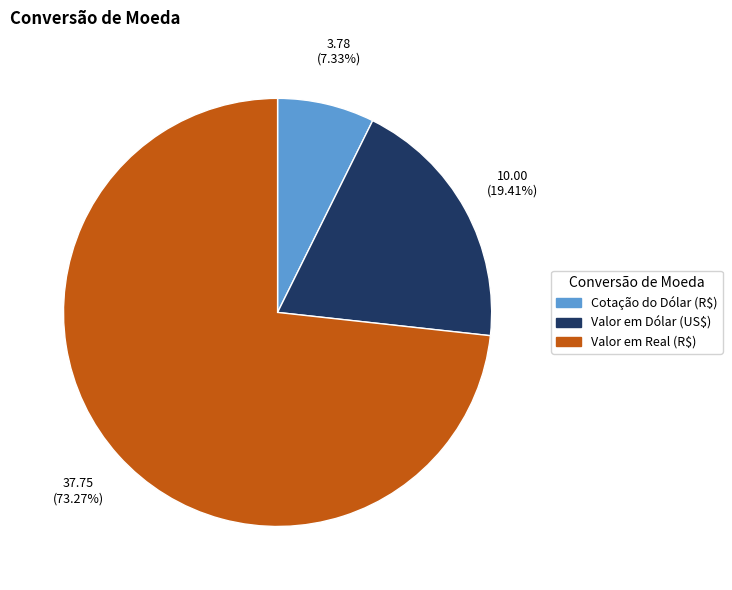

To the nearest percent, what is the average slice percentage?

33%